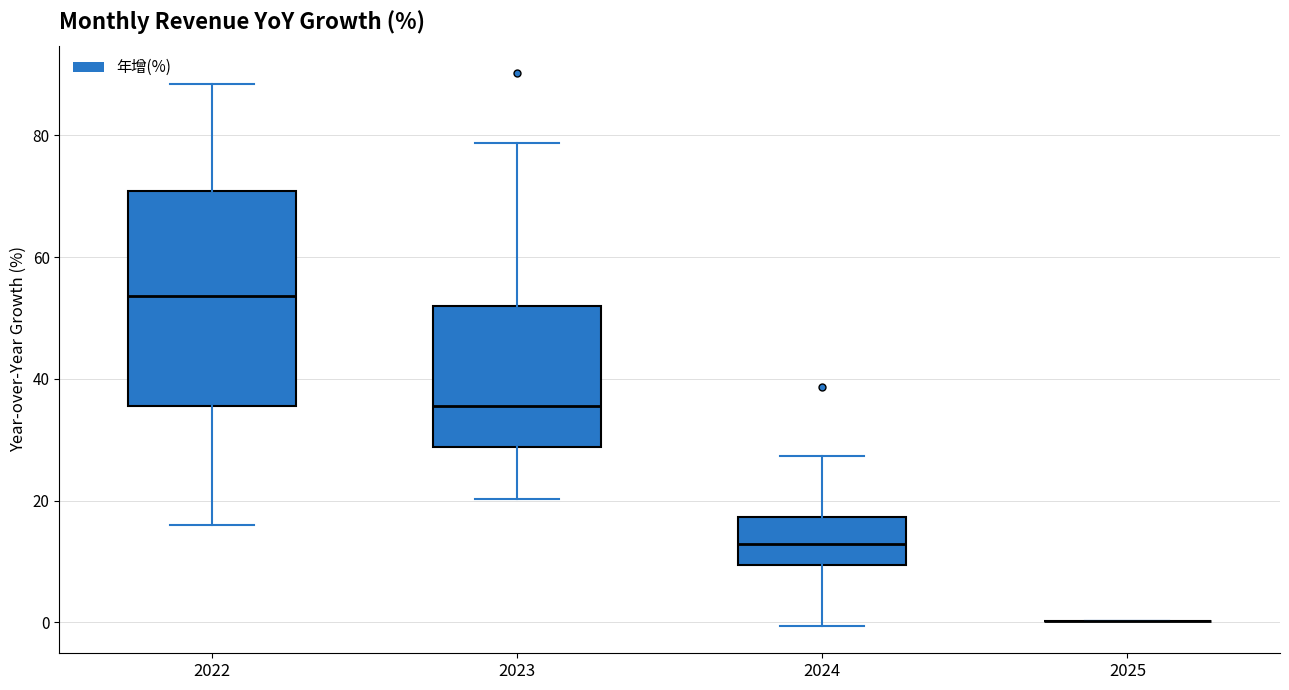

Reading left to right, read every box against the y-axis: the position of its median line, the range the box covers, and the ends of its whiskers. The values are not printed on the chart, so give them approximately, as read against the axis.

2022: median 54, box 36 to 70, whiskers 16 to 88
2023: median 36, box 28 to 52, whiskers 20 to 78
2024: median 12, box 10 to 18, whiskers 0 to 28
2025: box collapsed to a line at 0, whiskers 0 to 0